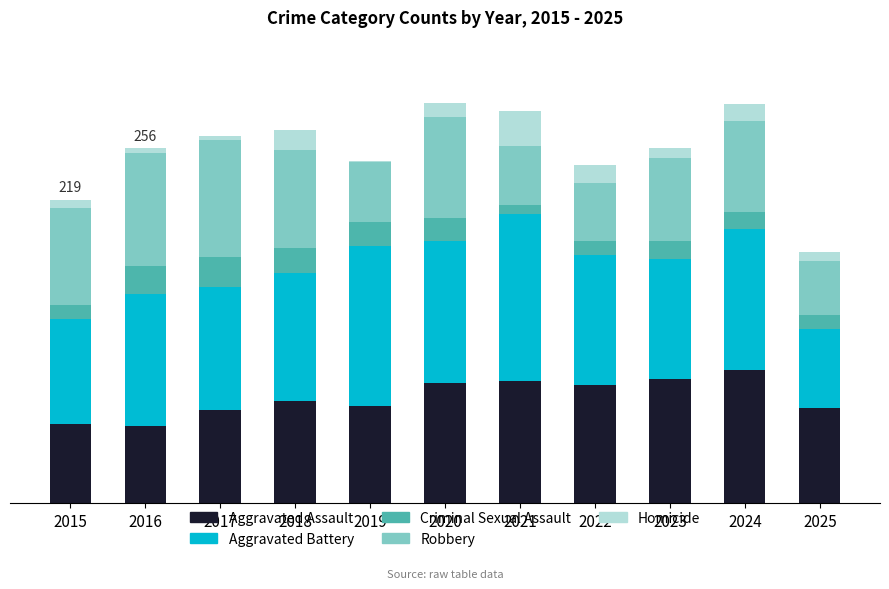

The Criminal Sexual Assault series shows 2 at 2021. True or false?

False